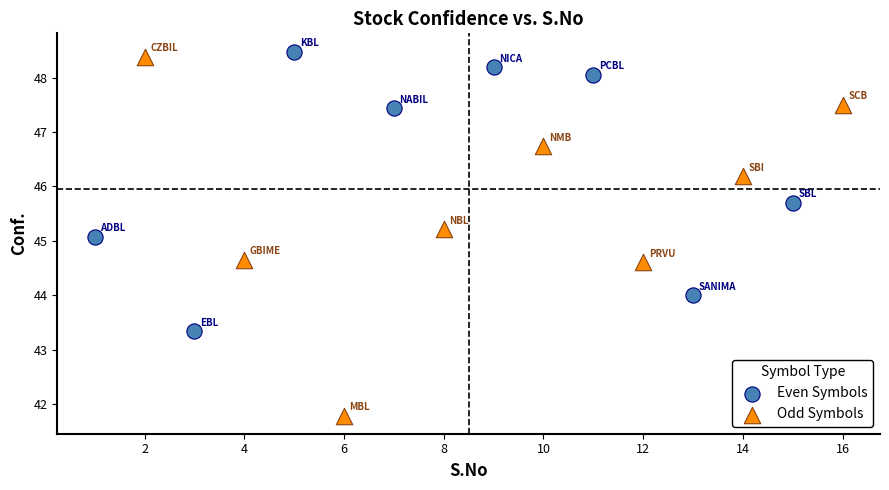

Which series reaches the minimum Y coordinate?

Odd Symbols